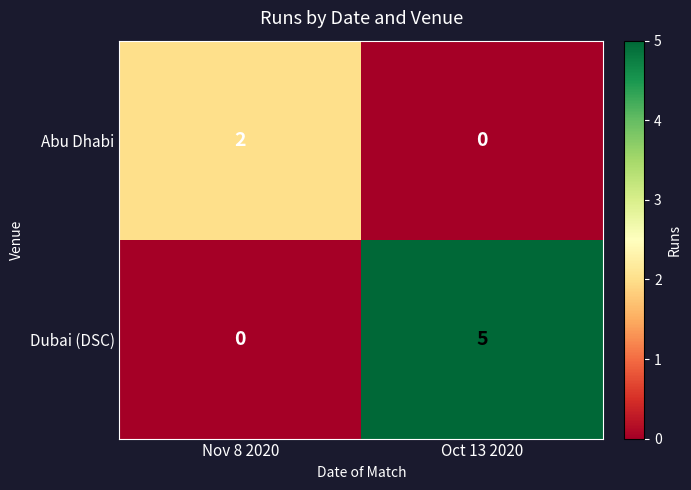

How many positive values does the Dubai (DSC) series have?

1